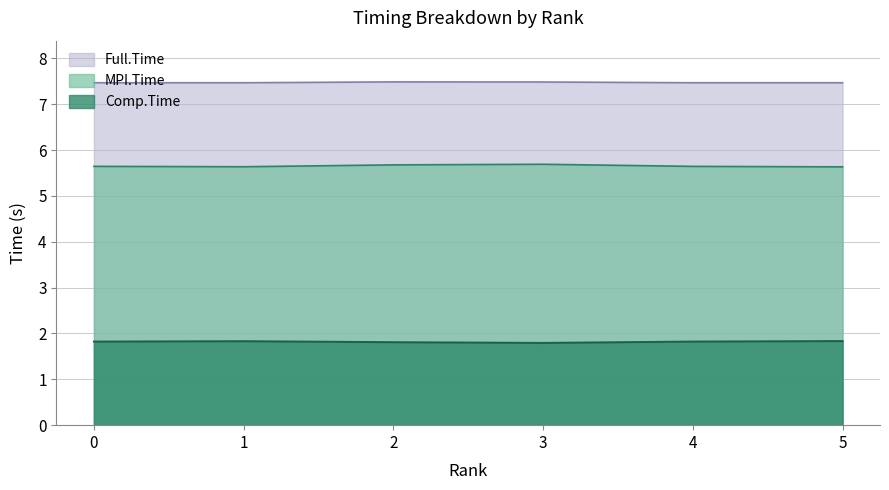

How many lines are shown in the chart?

3